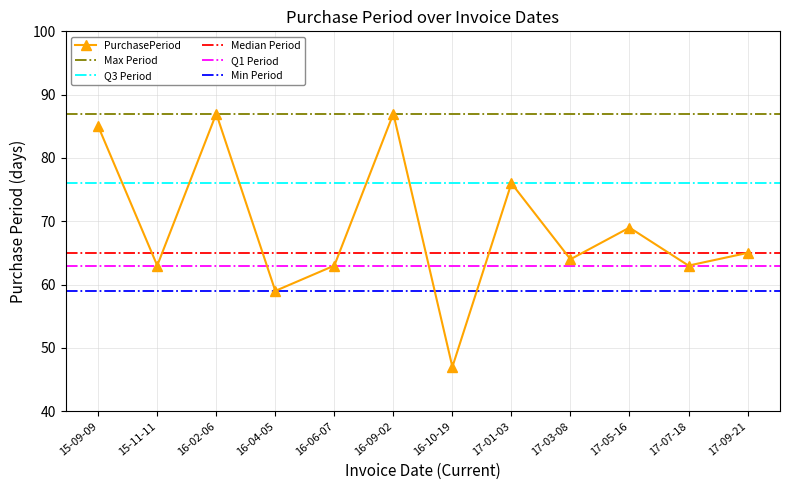

Which category has the lowest value in the PurchasePeriod series?

16-10-19